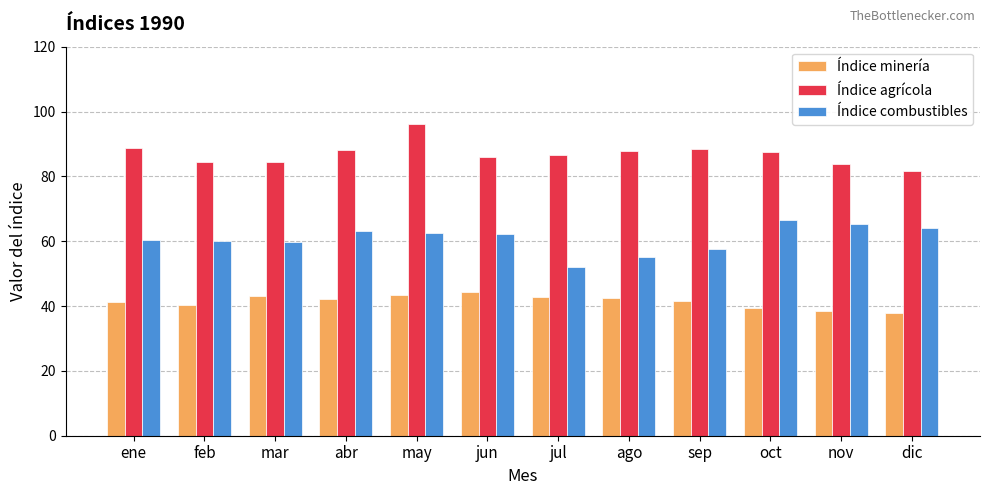

Which series has the largest total across all categories?

Índice agrícola